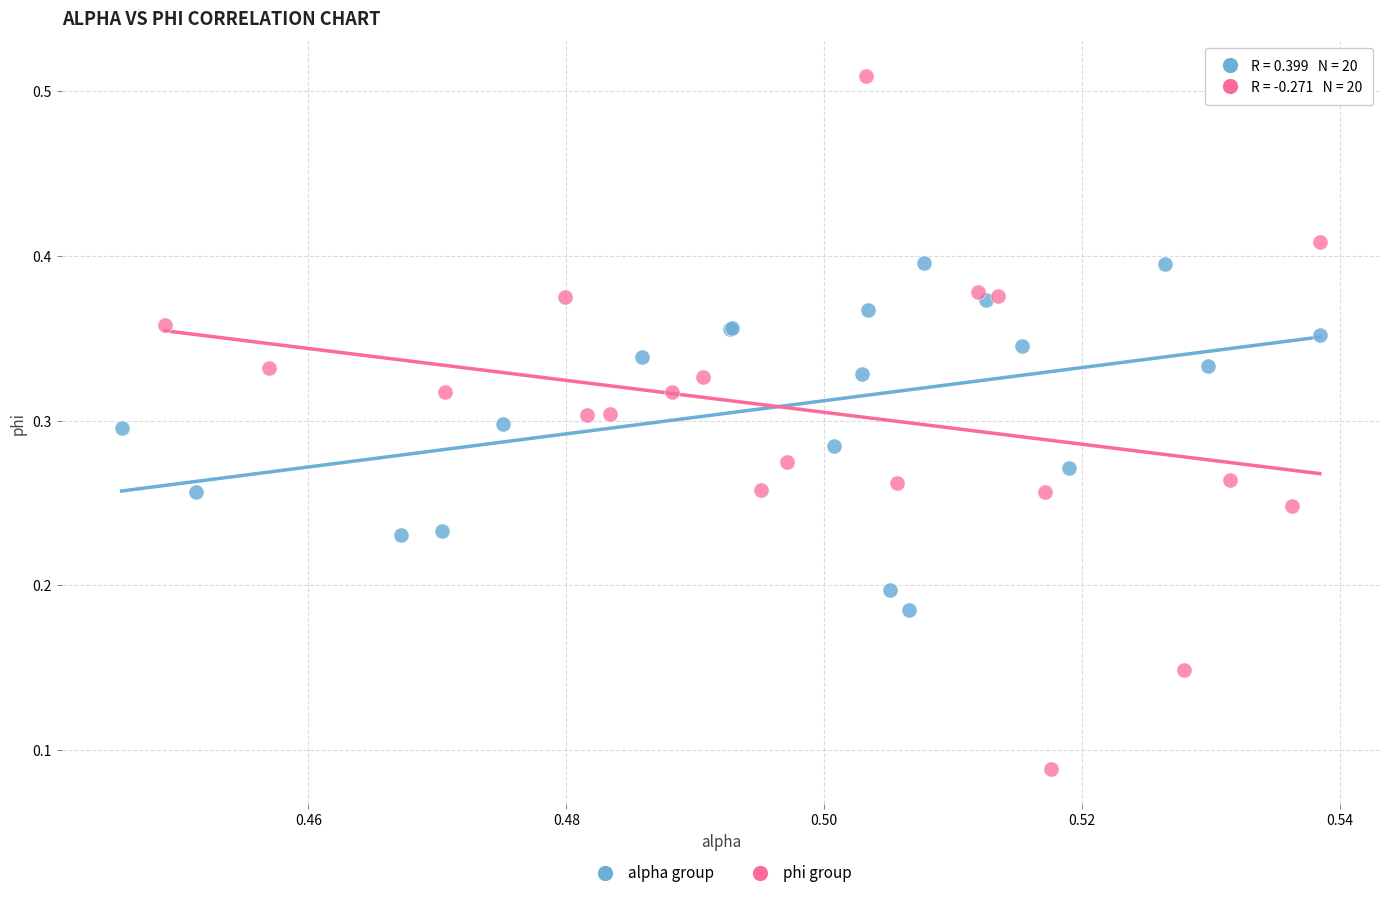

Which series reaches the minimum Y coordinate?

phi group